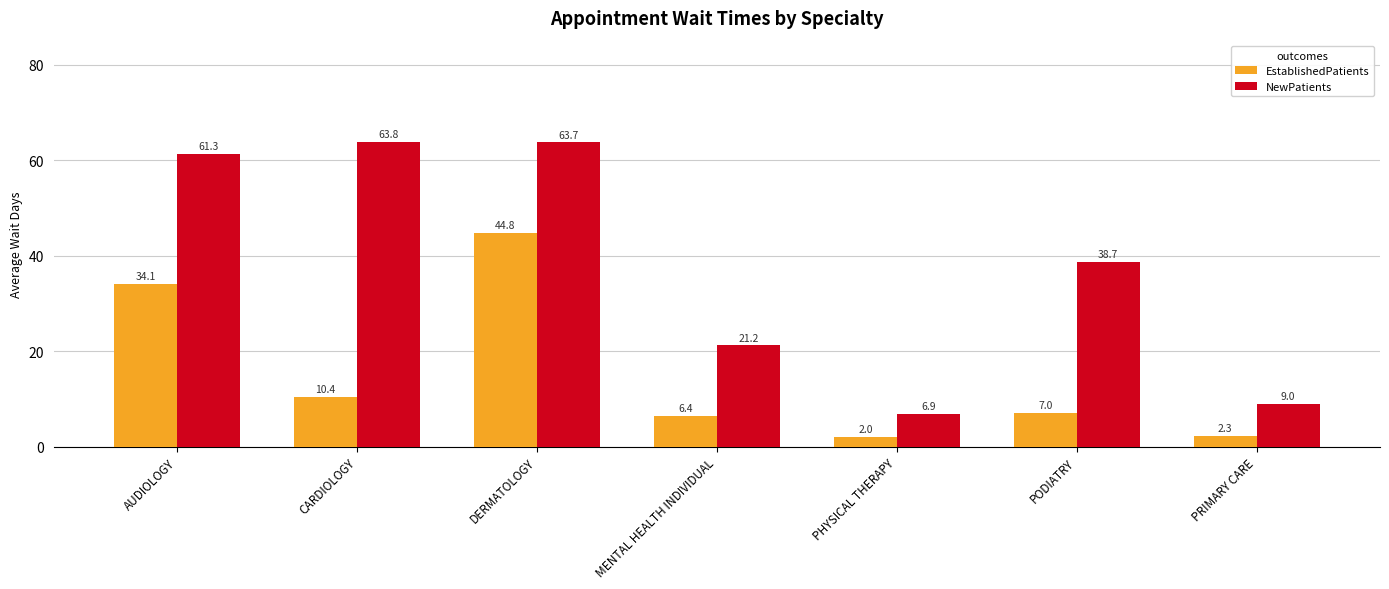

List the series in order of their peak value, lowest first.

EstablishedPatients, NewPatients